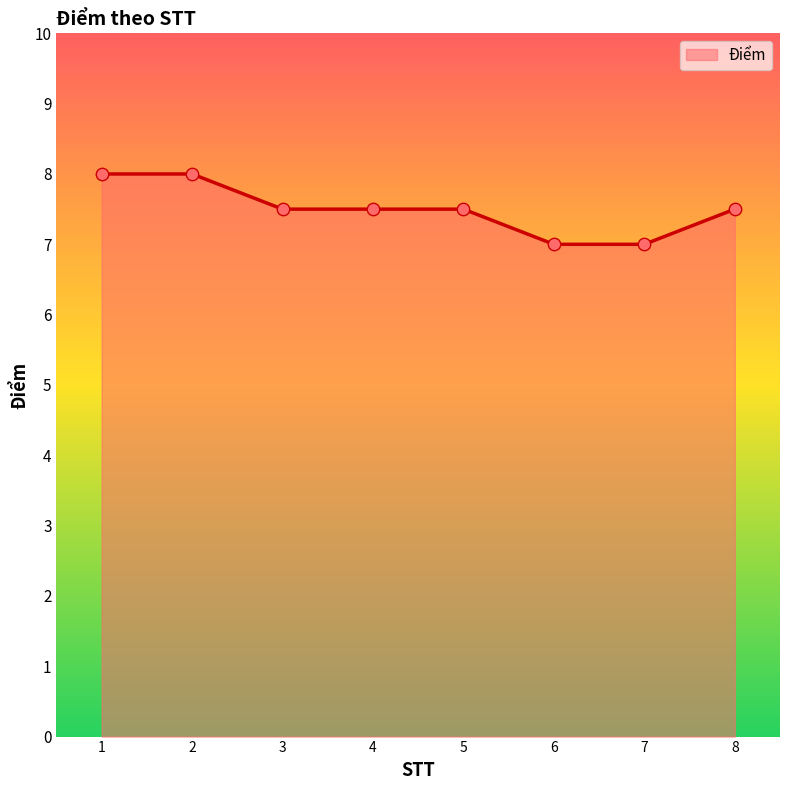

What is the change in value from 3 to 7?

-0.5